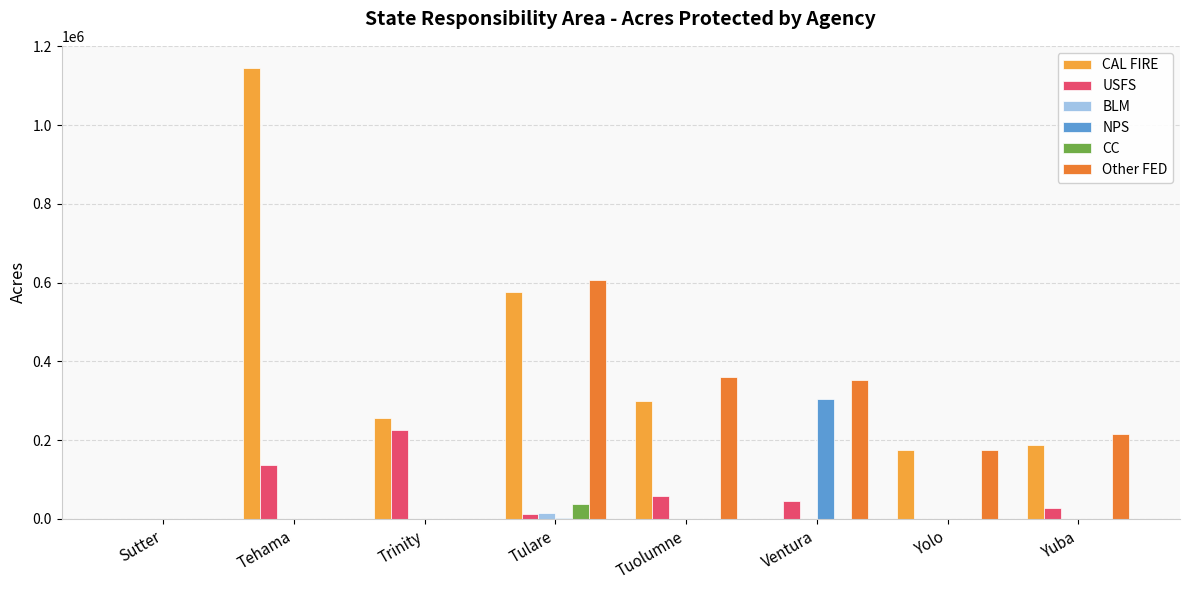

Between Trinity and Tuolumne, which series saw the biggest shift?

Other FED